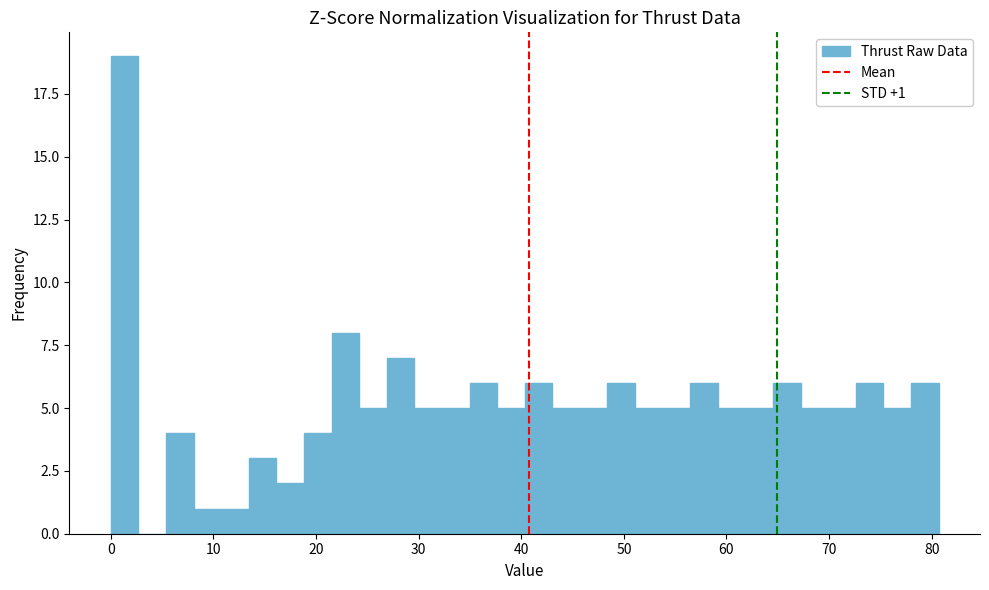

Read against the x-axis, roughly where is the centre of the tallest bar?

1